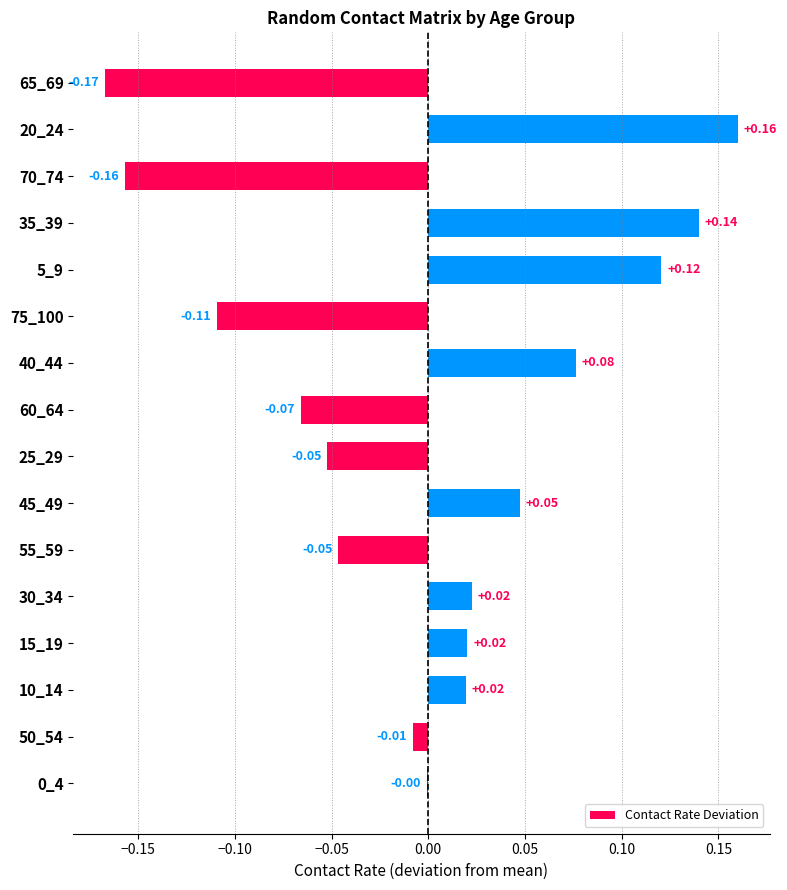

Which has a higher value, 65_69 or 25_29?

25_29